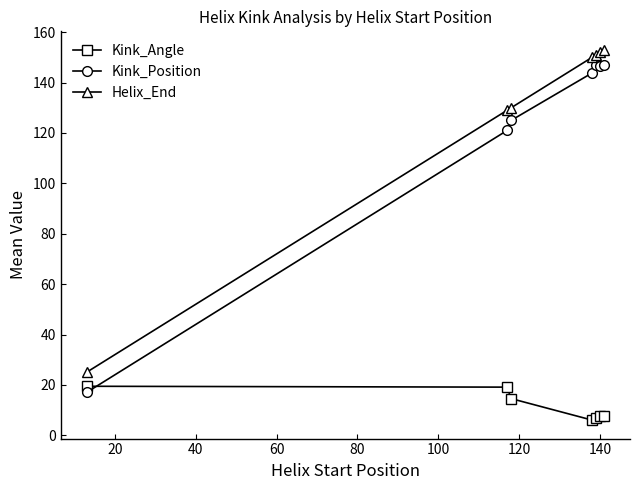

What are all the series names shown in the legend?

Kink_Angle, Kink_Position, Helix_End